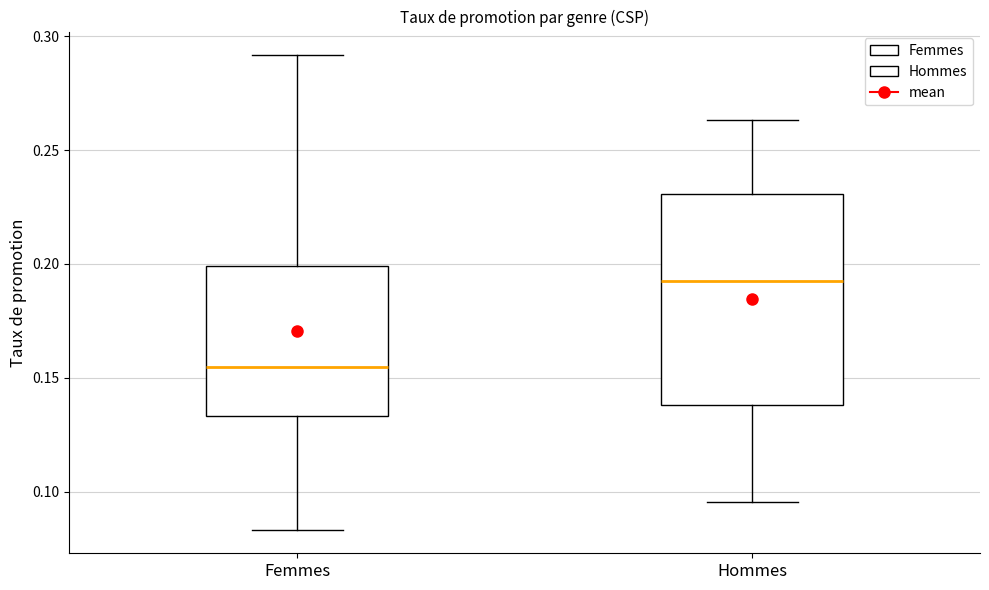

Which box is the tallest, from its lower edge to its upper edge?

Hommes